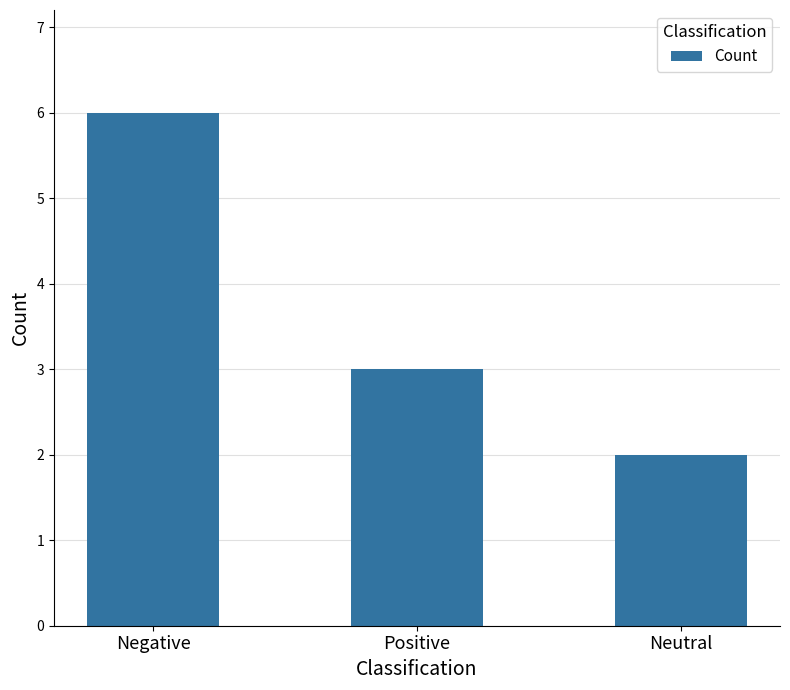

Which category has the lowest value across all series?

Neutral